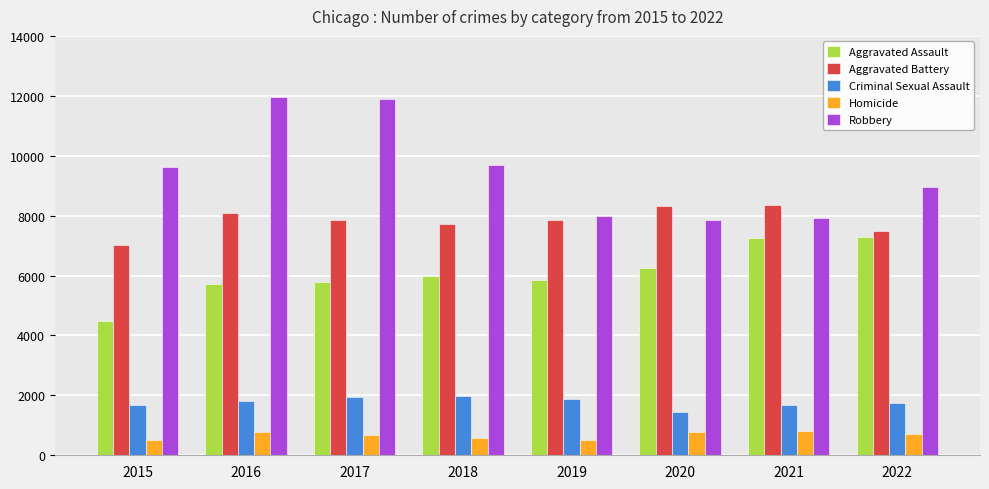

Which series has the largest total across all categories?

Robbery